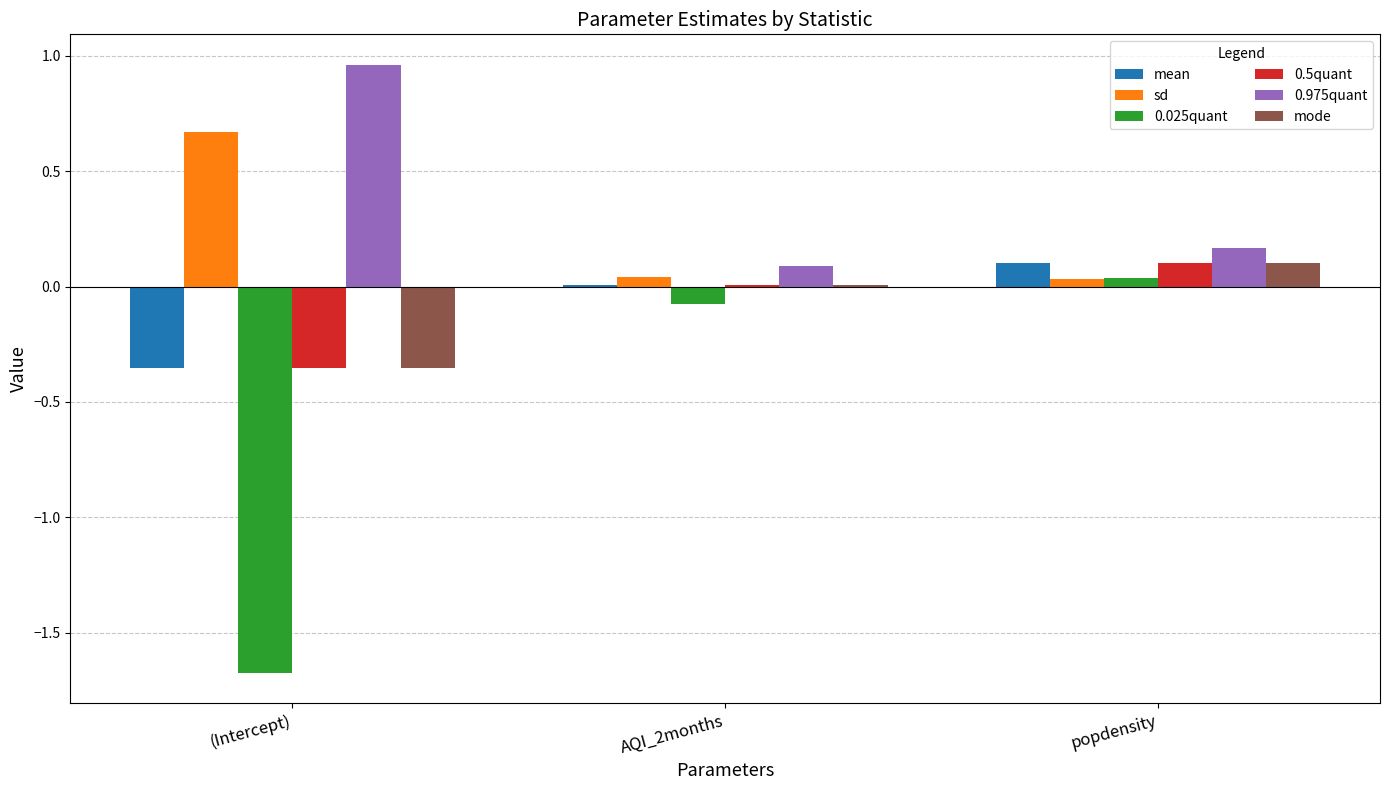

How many distinct data groups are displayed?

6